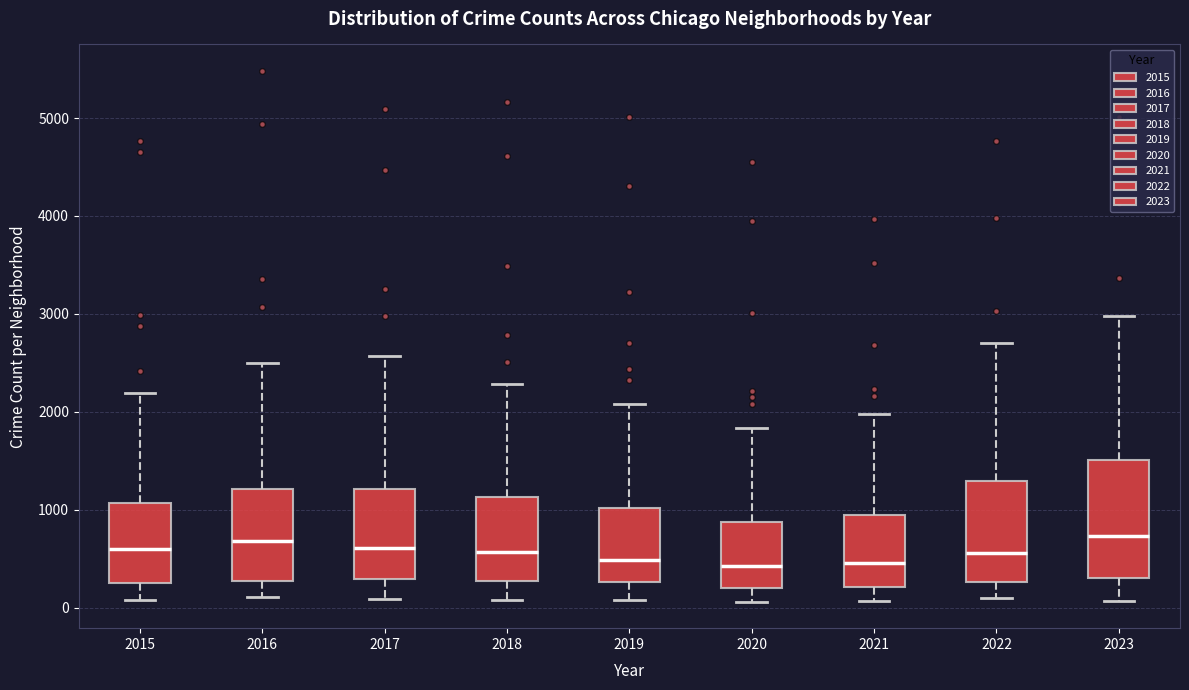

Reading left to right, transcribe this box plot: for each box, give where its median line is, the range the box spans, and where its two whiskers end, as read against the y-axis. The values are not printed on the chart, so give them approximately, as read against the axis.

2015: median 600, box 300 to 1100, whiskers 100 to 2200
2016: median 700, box 300 to 1200, whiskers 100 to 2500
2017: median 600, box 300 to 1200, whiskers 100 to 2600
2018: median 600, box 300 to 1100, whiskers 100 to 2300
2019: median 500, box 300 to 1000, whiskers 100 to 2100
2020: median 400, box 200 to 900, whiskers 100 to 1800
2021: median 500, box 200 to 900, whiskers 100 to 2000
2022: median 600, box 300 to 1300, whiskers 100 to 2700
2023: median 700, box 300 to 1500, whiskers 100 to 3000